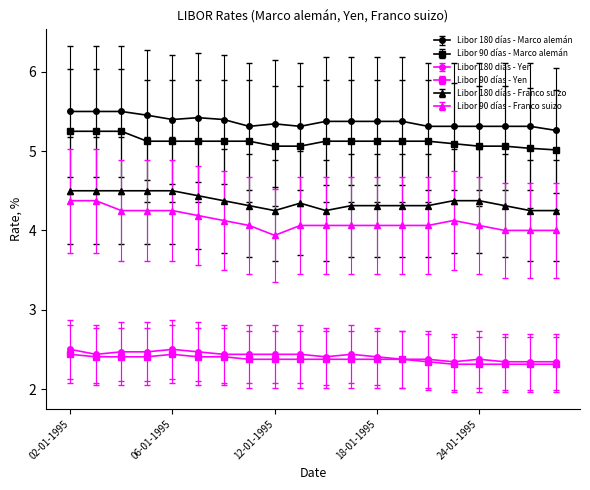

What is the value of the Libor 90 días - Yen point at the 12th from the left?

2.4